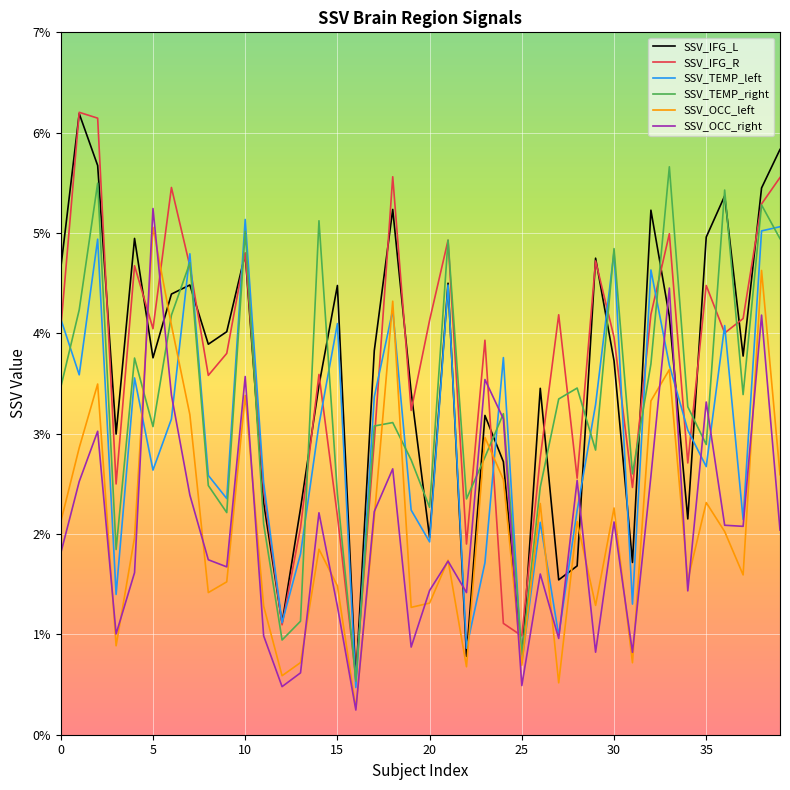

Which series has the largest total across all categories?

SSV_IFG_R